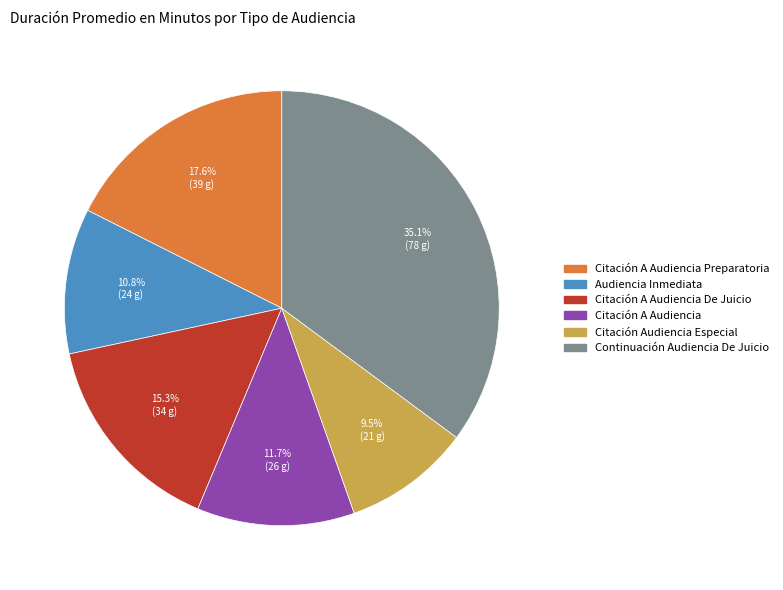

Is there a majority slice in this chart?

No